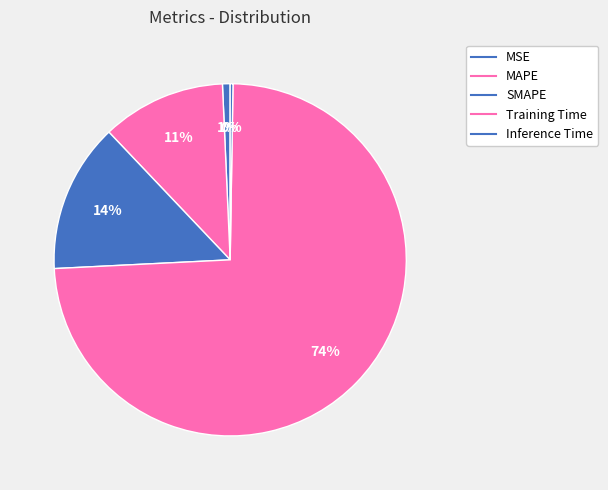

What percentage do MAPE and Inference Time together represent?

11.6%